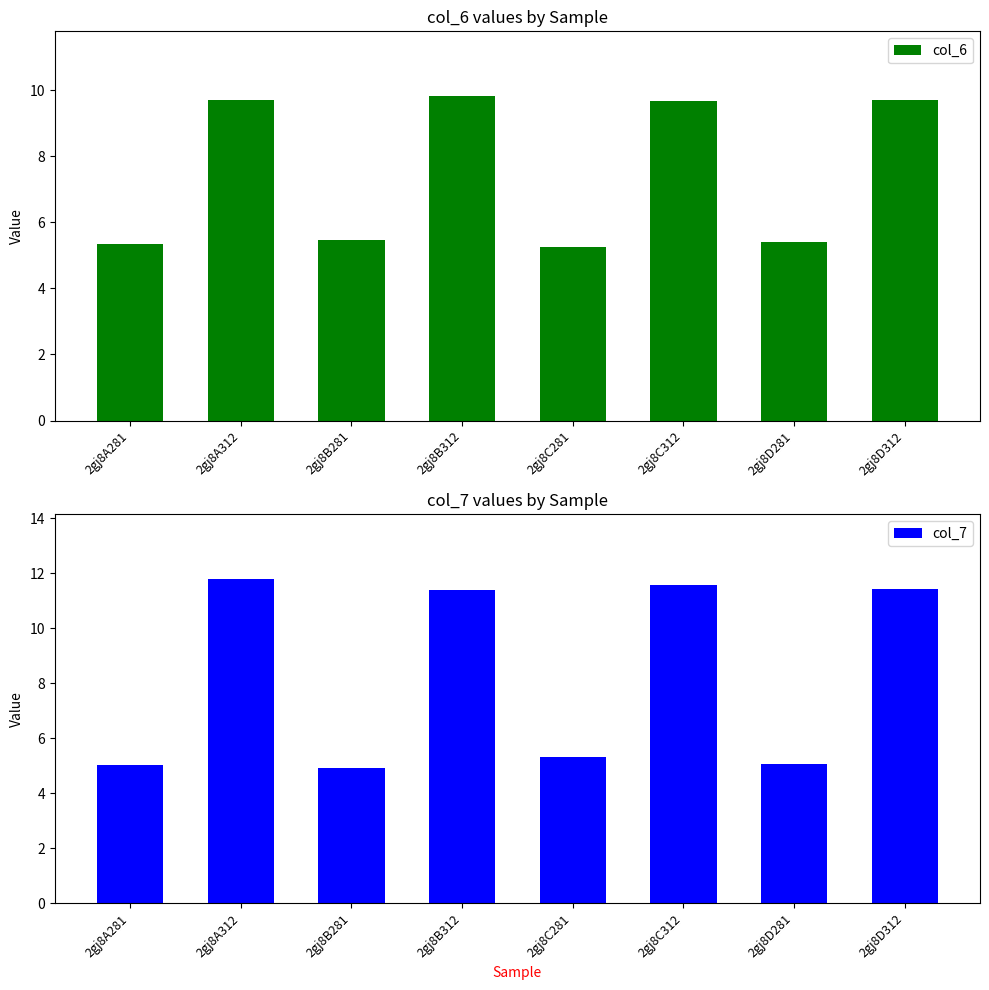

List the labels in order of col_6 value, largest first.

2gj8B312, 2gj8A312, 2gj8D312, 2gj8C312, 2gj8B281, 2gj8D281, 2gj8A281, 2gj8C281